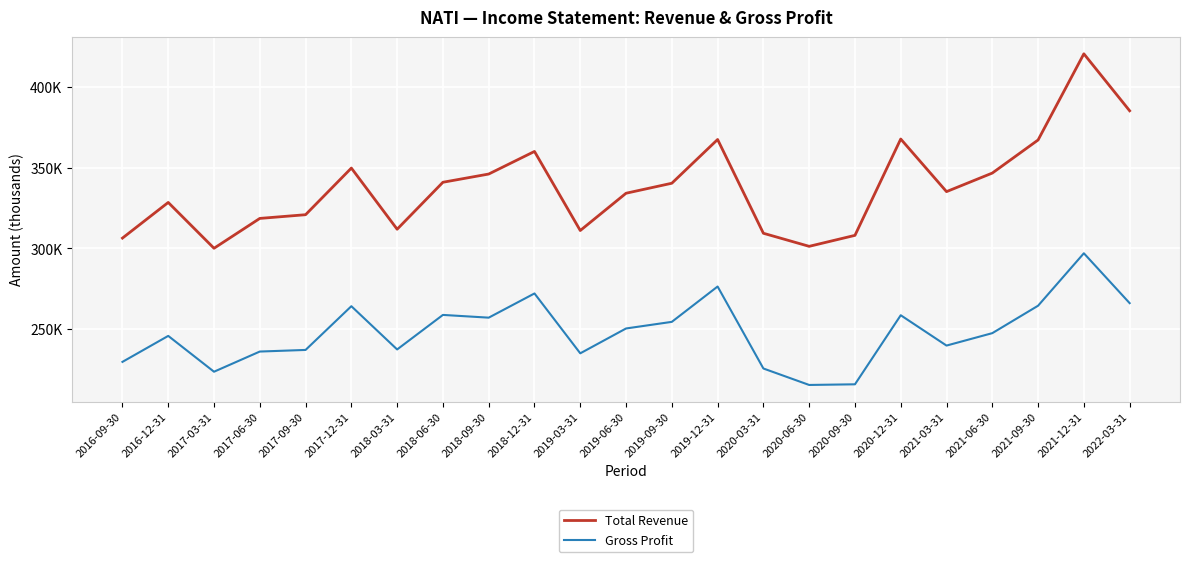

Does the chart have visible grid lines?

Yes